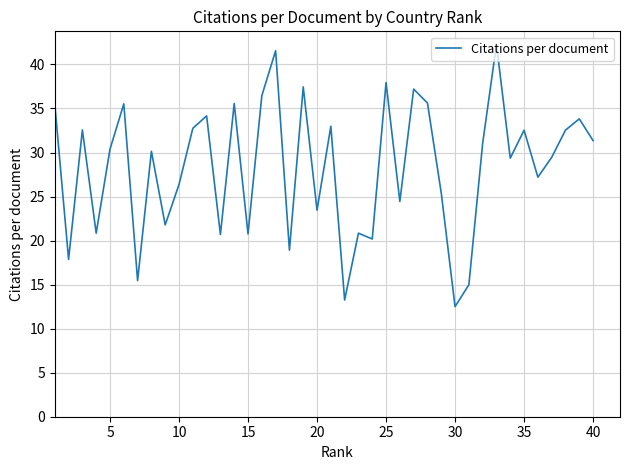

What is the minimum value shown in the chart?

12.5